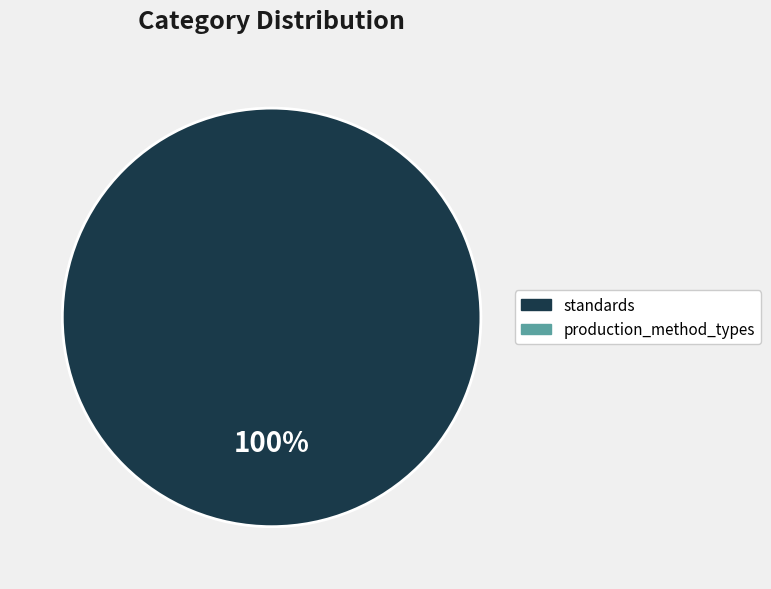

How many slices are in this pie chart?

1